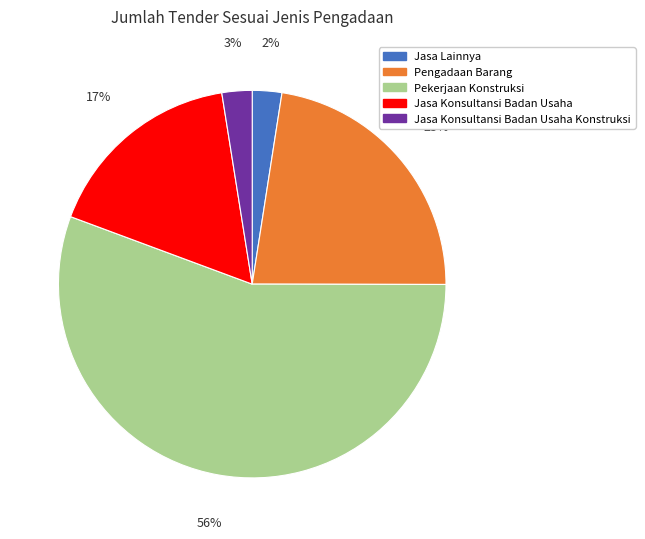

Which category has the biggest portion of the pie?

Pekerjaan Konstruksi